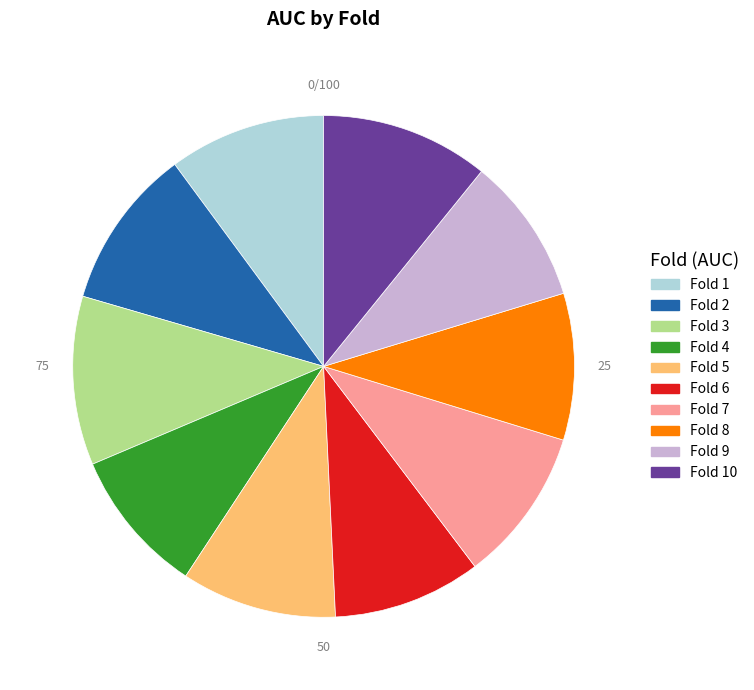

Is there any slice that represents more than half of the pie?

No